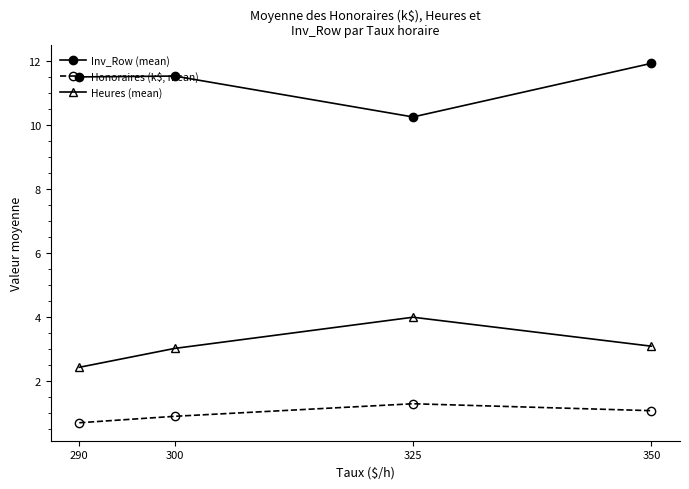

What are all the series names shown in the legend?

Inv_Row (mean), Honoraires (k$, mean), Heures (mean)